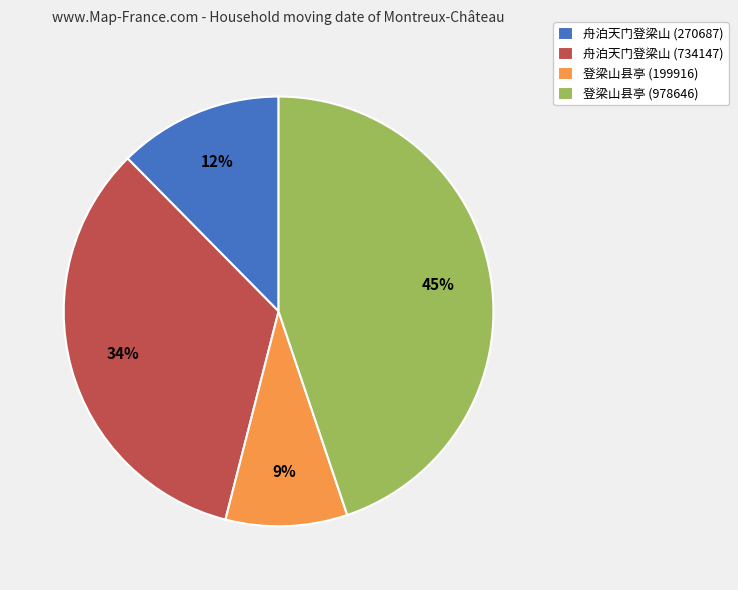

Is there any slice that represents more than half of the pie?

No